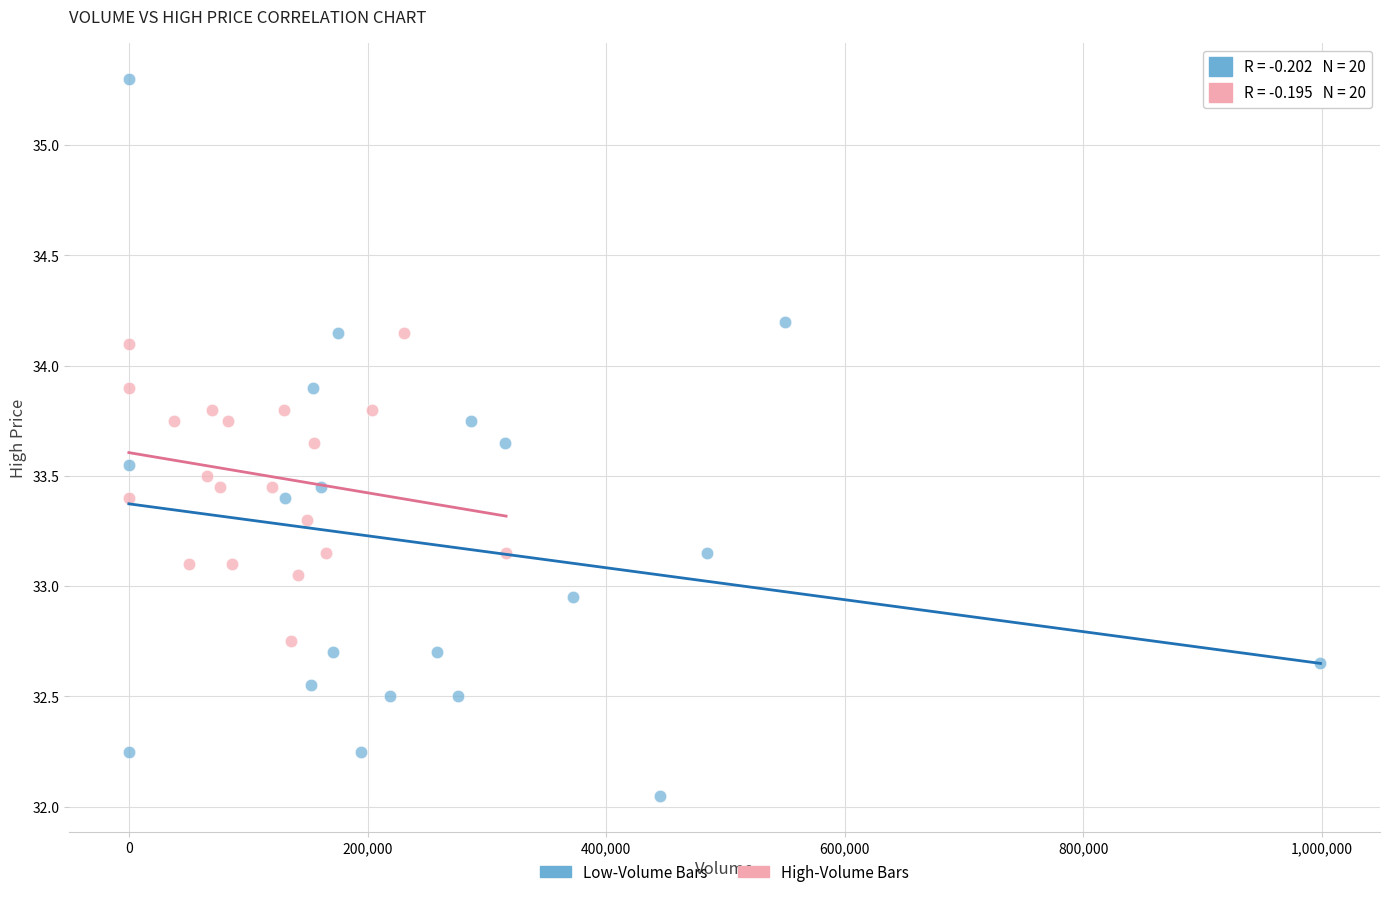

Which series has the largest Y range (max minus min)?

Low-Volume Bars